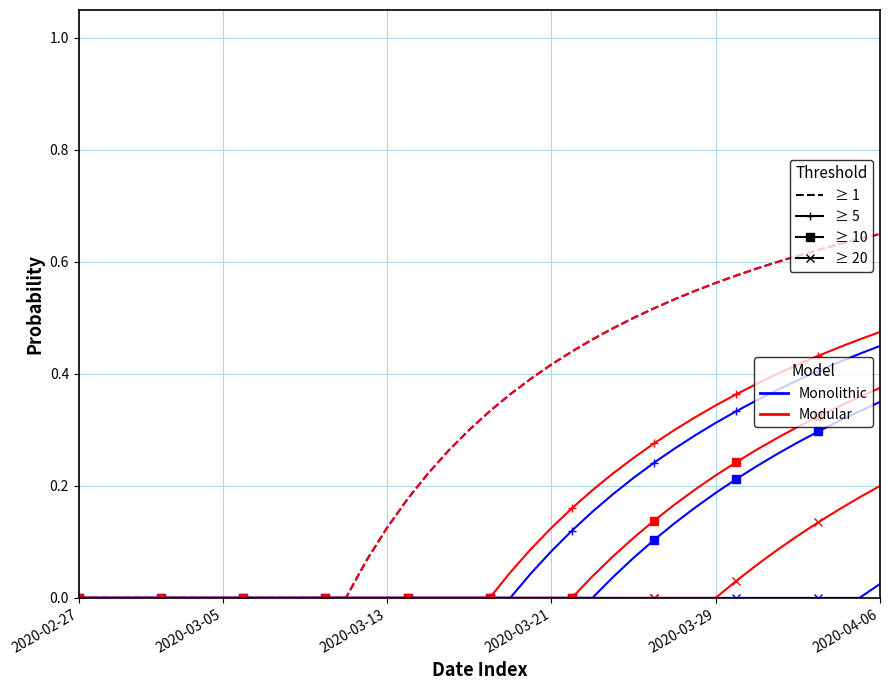

Reading right to left, what are all the values shown in this chart?

2020-04-06=0.5	2020-04-05=0.5	2020-04-04=0.4	2020-04-03=0.4	2020-04-02=0.4	2020-04-01=0.4	2020-03-31=0.4	2020-03-30=0.4	2020-03-29=0.3	2020-03-28=0.3	2020-03-27=0.3	2020-03-26=0.3	2020-03-25=0.2	2020-03-24=0.2	2020-03-23=0.2	2020-03-22=0.2	2020-03-21=0.1	2020-03-20=0.1	2020-03-19=0.0	2020-03-18=0.0	2020-03-17=0.0	2020-03-16=0.0	2020-03-15=0.0	2020-03-14=0.0	2020-03-13=0.0	2020-03-12=0.0	2020-03-11=0.0	2020-03-10=0.0	2020-03-09=0.0	2020-03-08=0.0	2020-03-07=0.0	2020-03-06=0.0	2020-03-05=0.0	2020-03-04=0.0	2020-03-03=0.0	2020-03-02=0.0	2020-03-01=0.0	2020-02-29=0.0	2020-02-28=0.0	2020-02-27=0.0